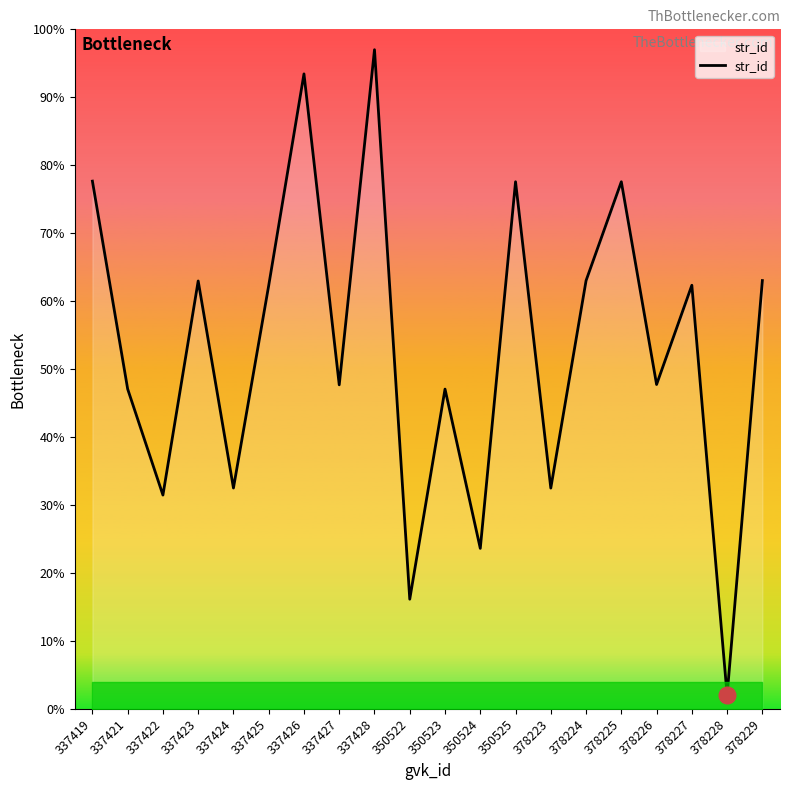

Is this an area chart (filled region under the line)?

No